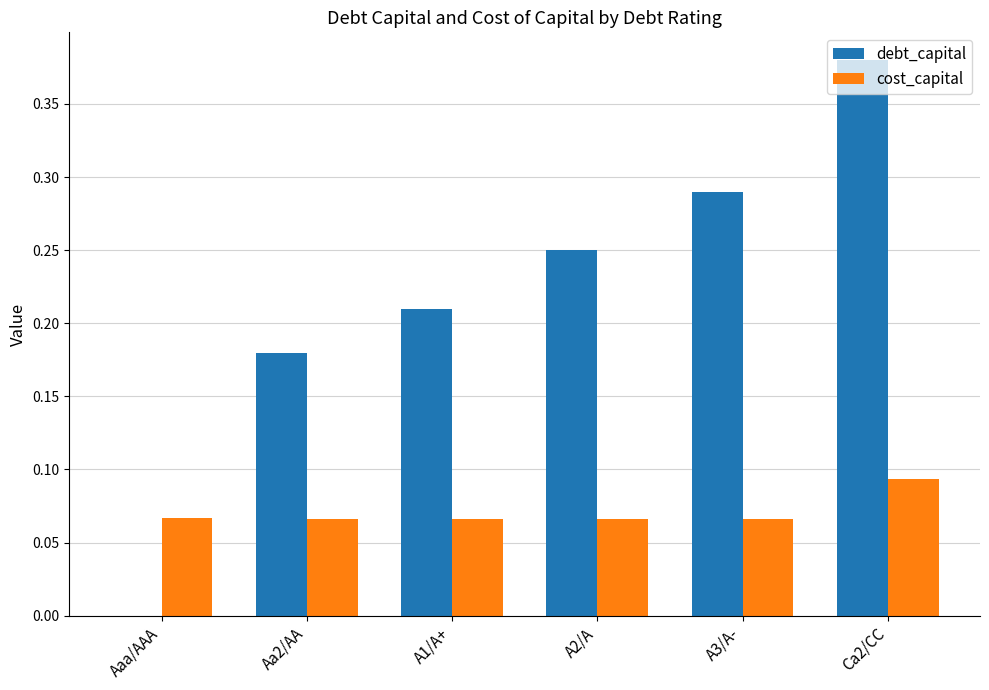

How many groups of bars are there?

6